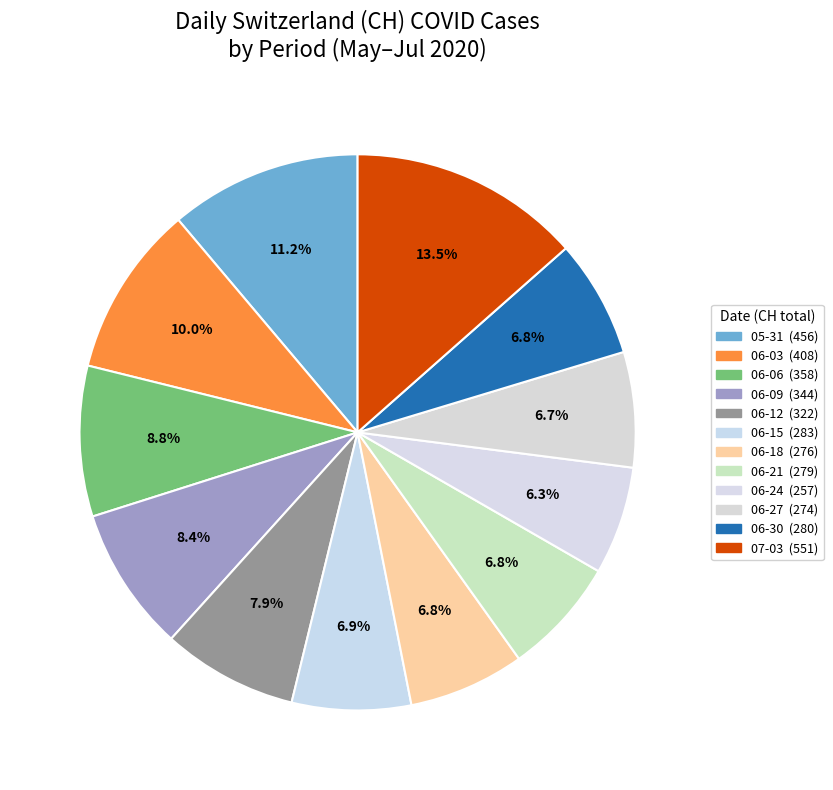

How many segments does this pie chart have?

12